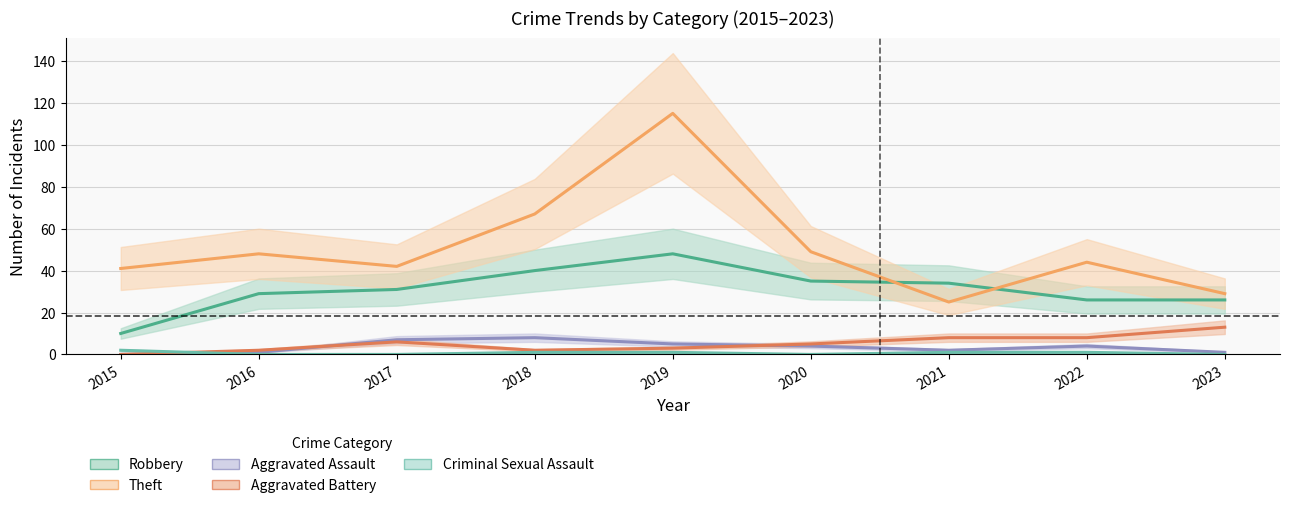

True or false: Criminal Sexual Assault has more than 1 points higher than both neighbors.

False